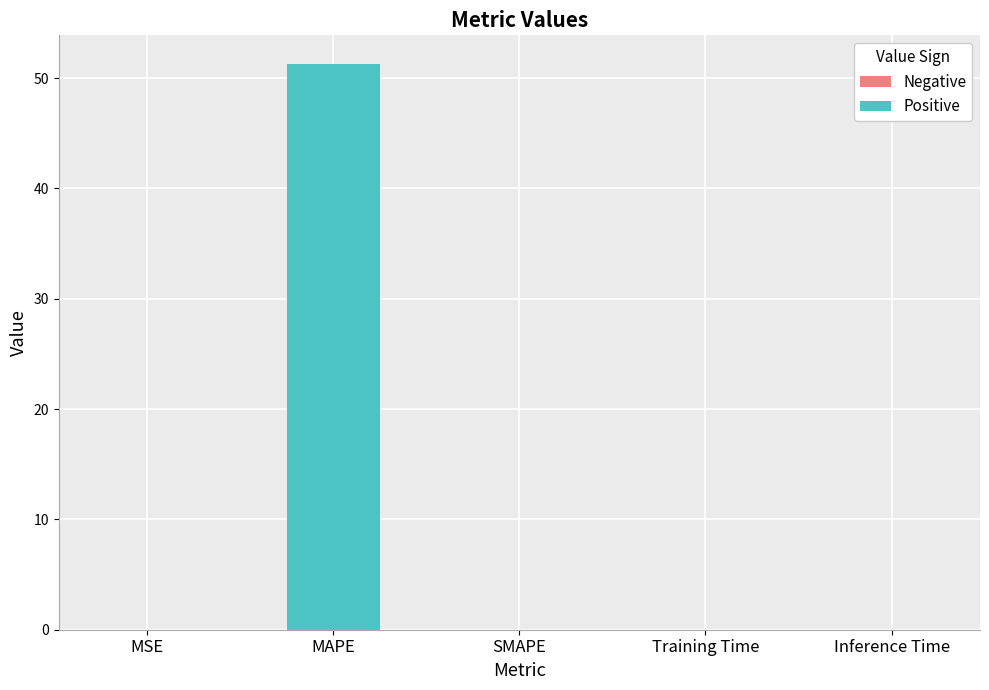

Is it true that the value at Training Time is 0.0?

True